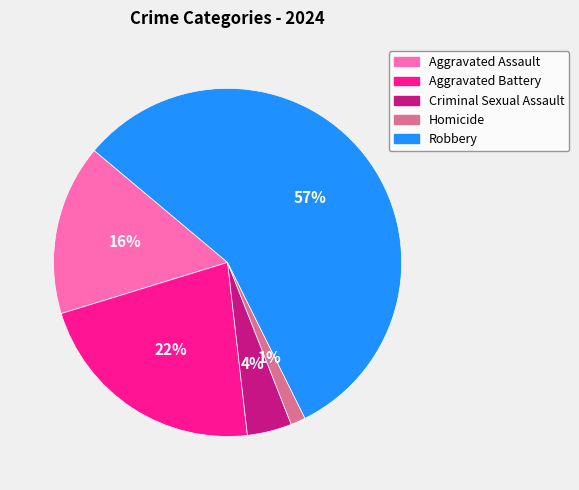

Between Aggravated Assault and Homicide, which is larger?

Aggravated Assault